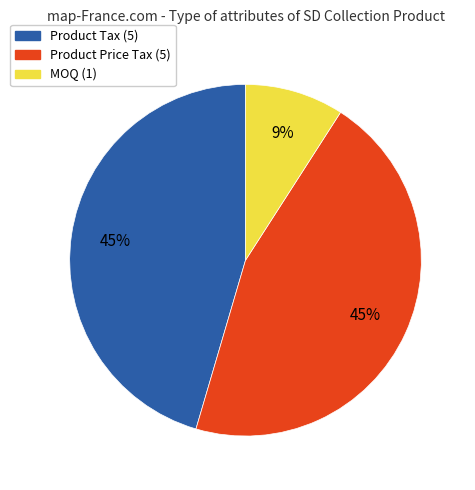

How many slices are in this pie chart?

3